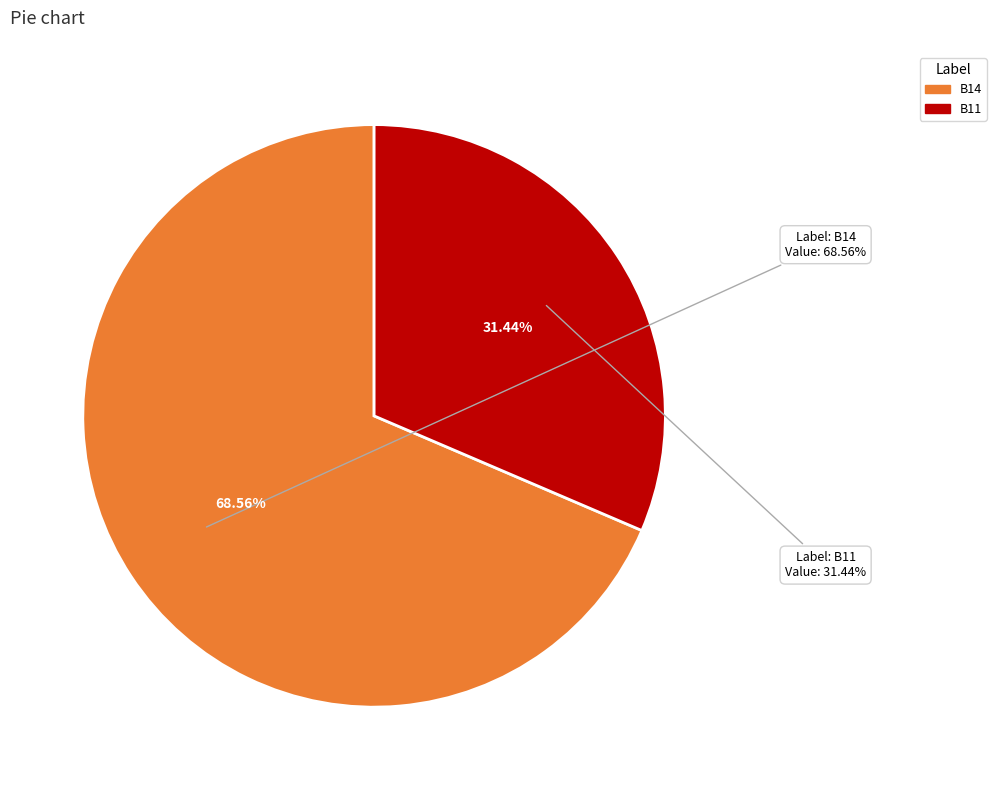

To the nearest percent, what is the difference between the B11 and B14 slice percentages?

37%